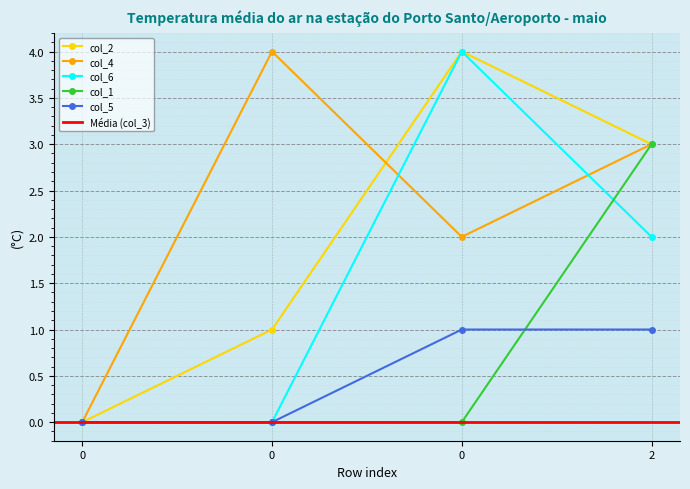

How many values in the col_1 series exceed 0?

1